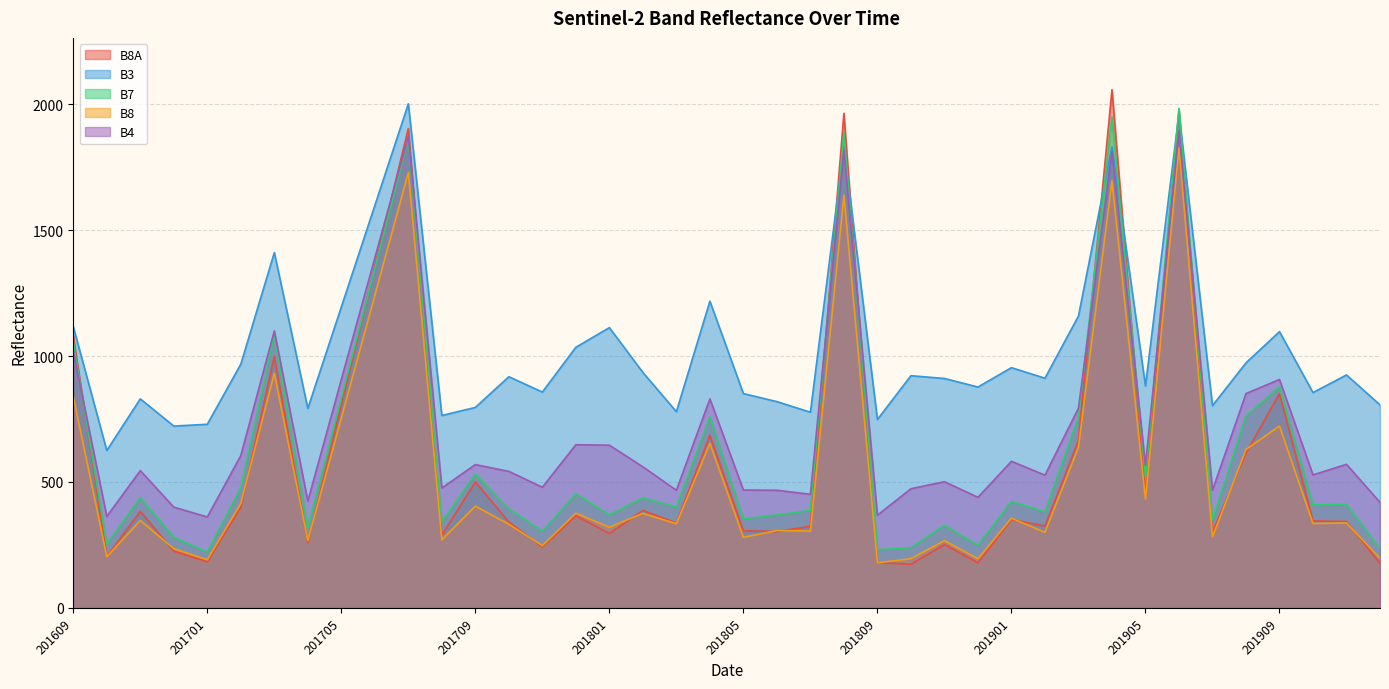

What is the sum of the B8A values at 201710 and 201806?

644